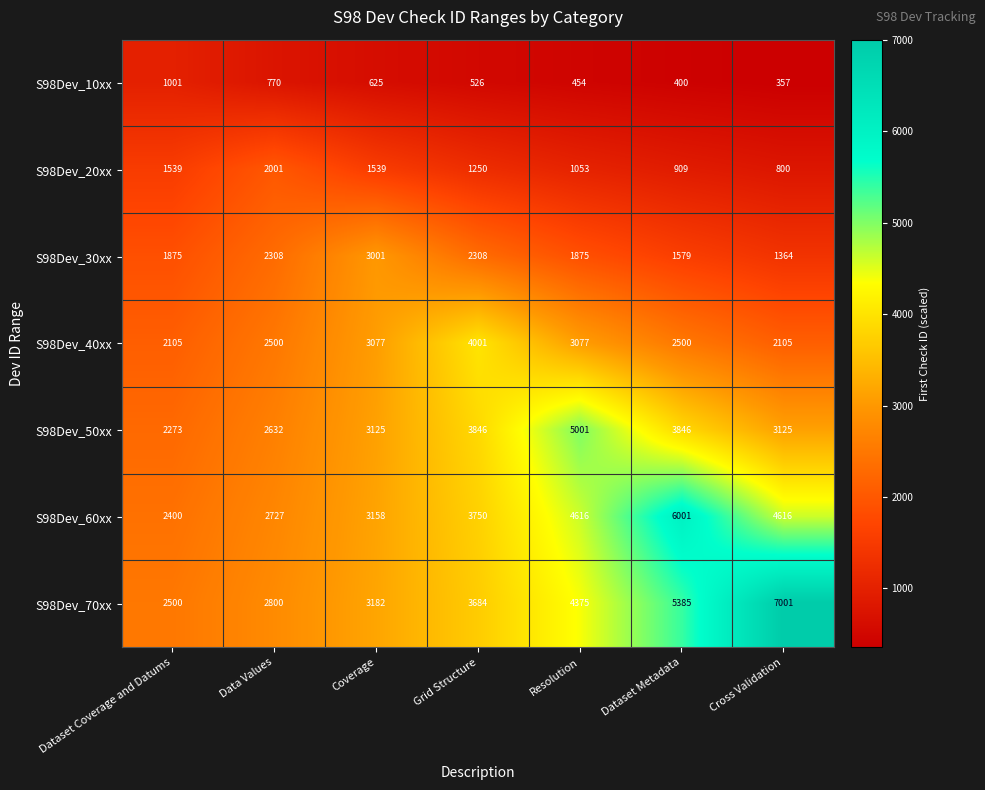

Which series has the largest total across all categories?

S98Dev_70xx